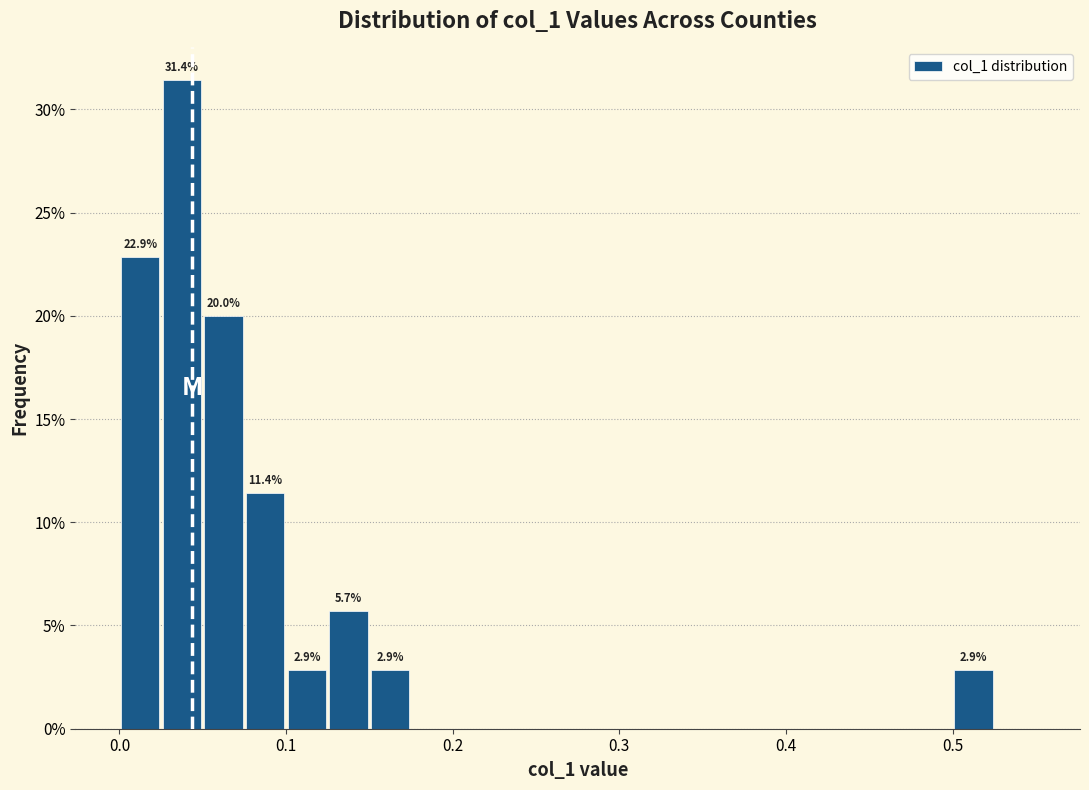

Around what value on the x-axis is the tallest bar? Give the approximate position of its centre, as read against the axis.

0.04